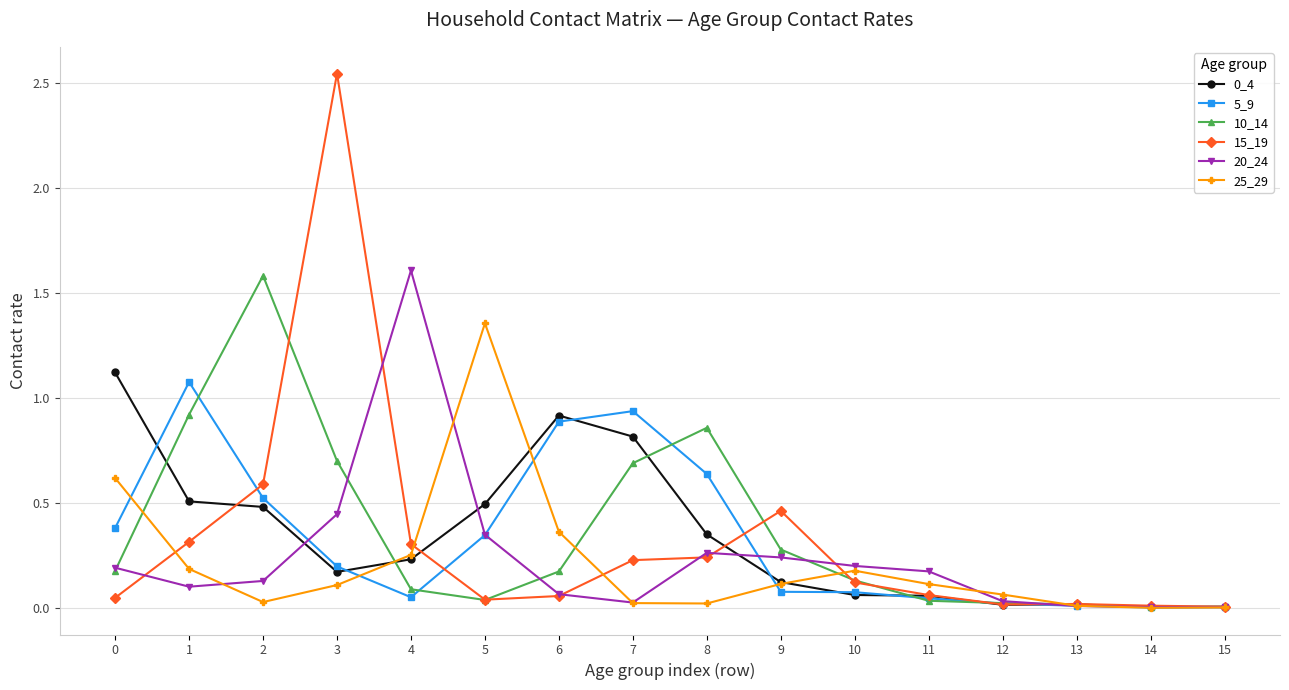

True or false: 5_9 has a value of 0.4 at 0.

True